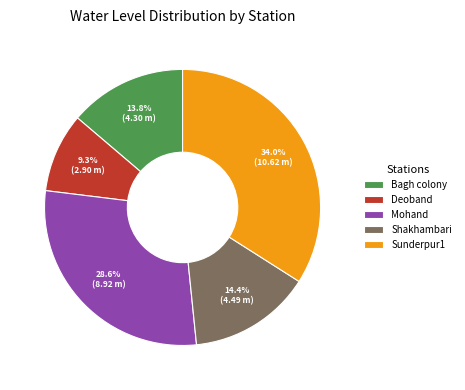

Is there a majority slice in this chart?

No